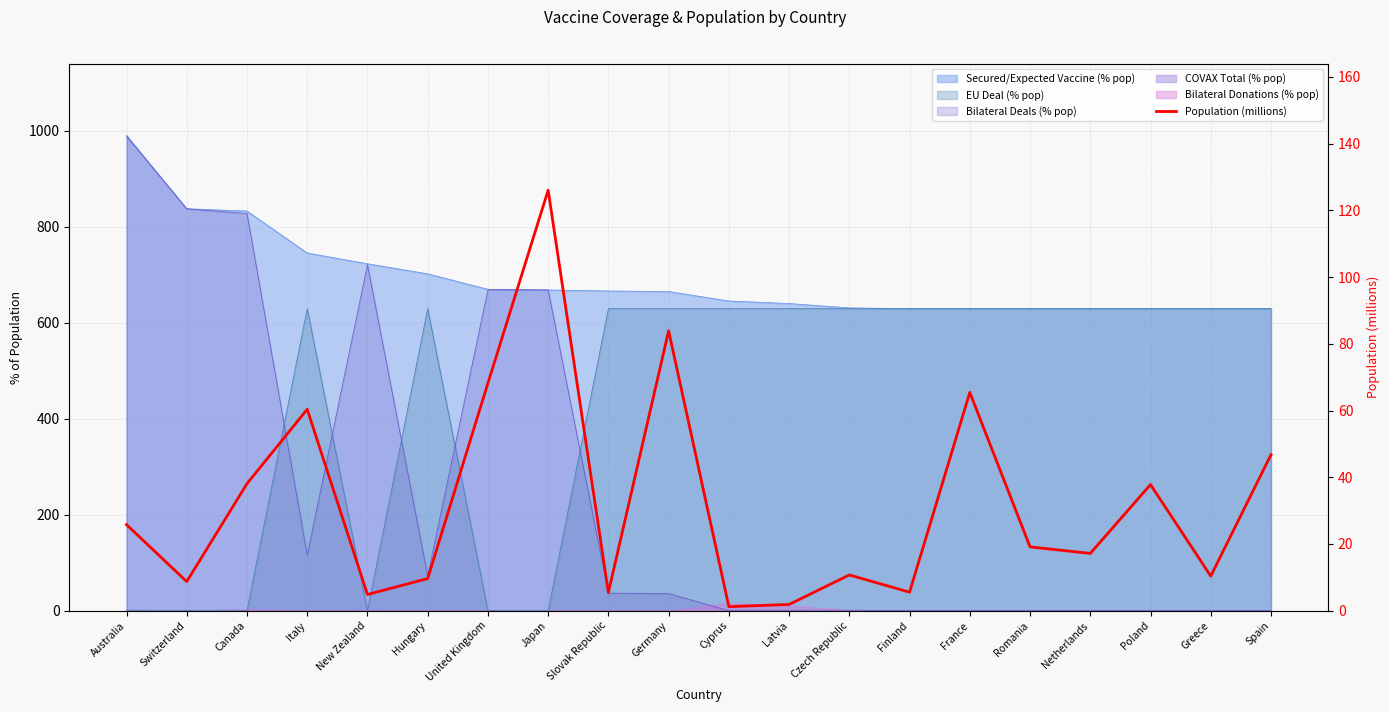

True or false: the data shows 60.4 at Italy.

True